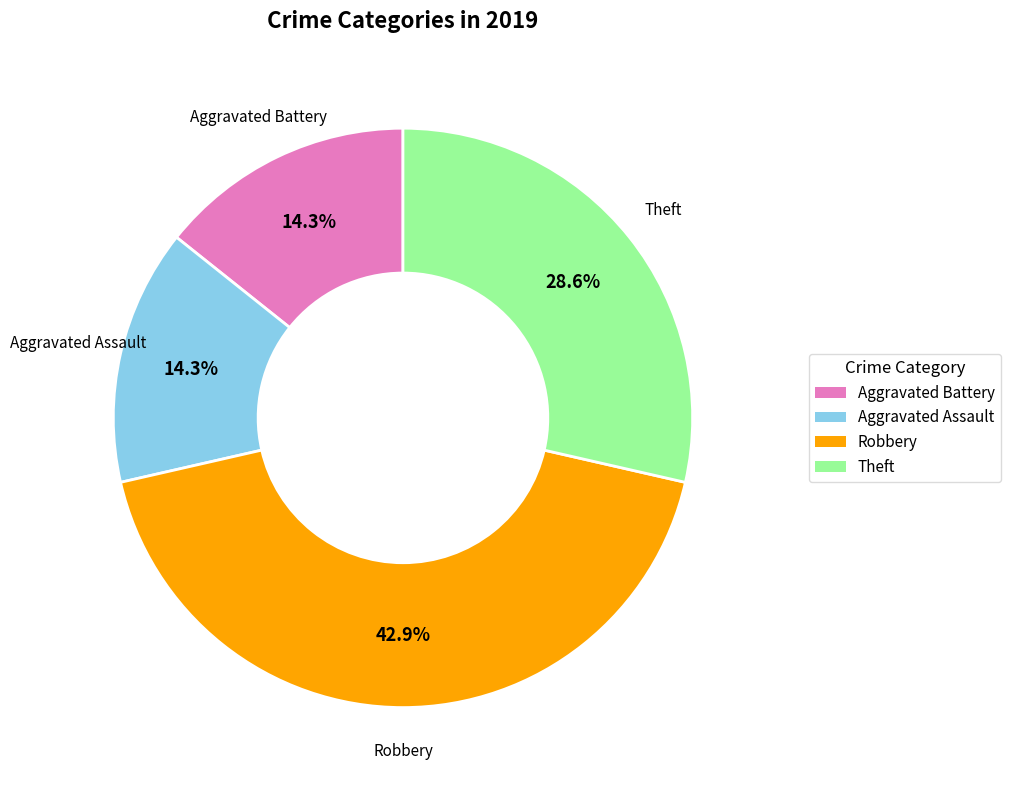

To the nearest percent, what is the combined percentage of Theft and Aggravated Assault?

43%